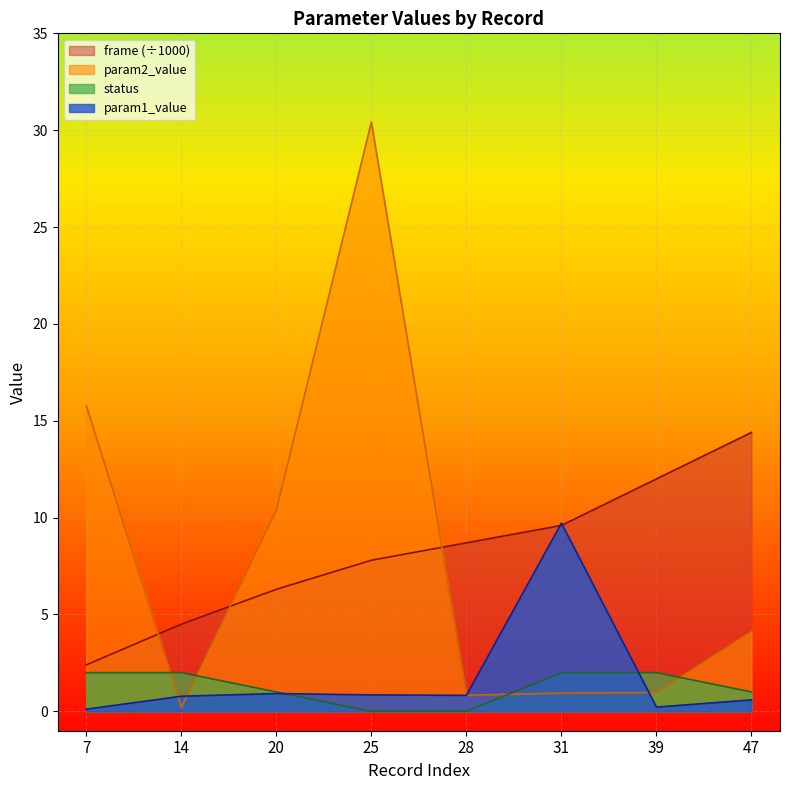

True or false: param1_value has a value of 0.1 at 7.

True